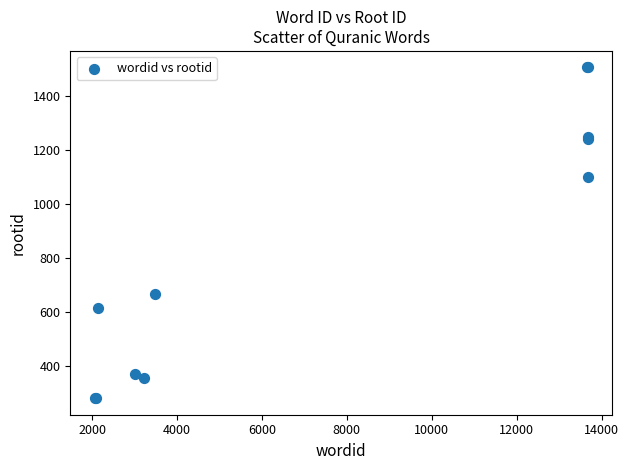

What Y value in the scatter plot is closest to 893?

1101